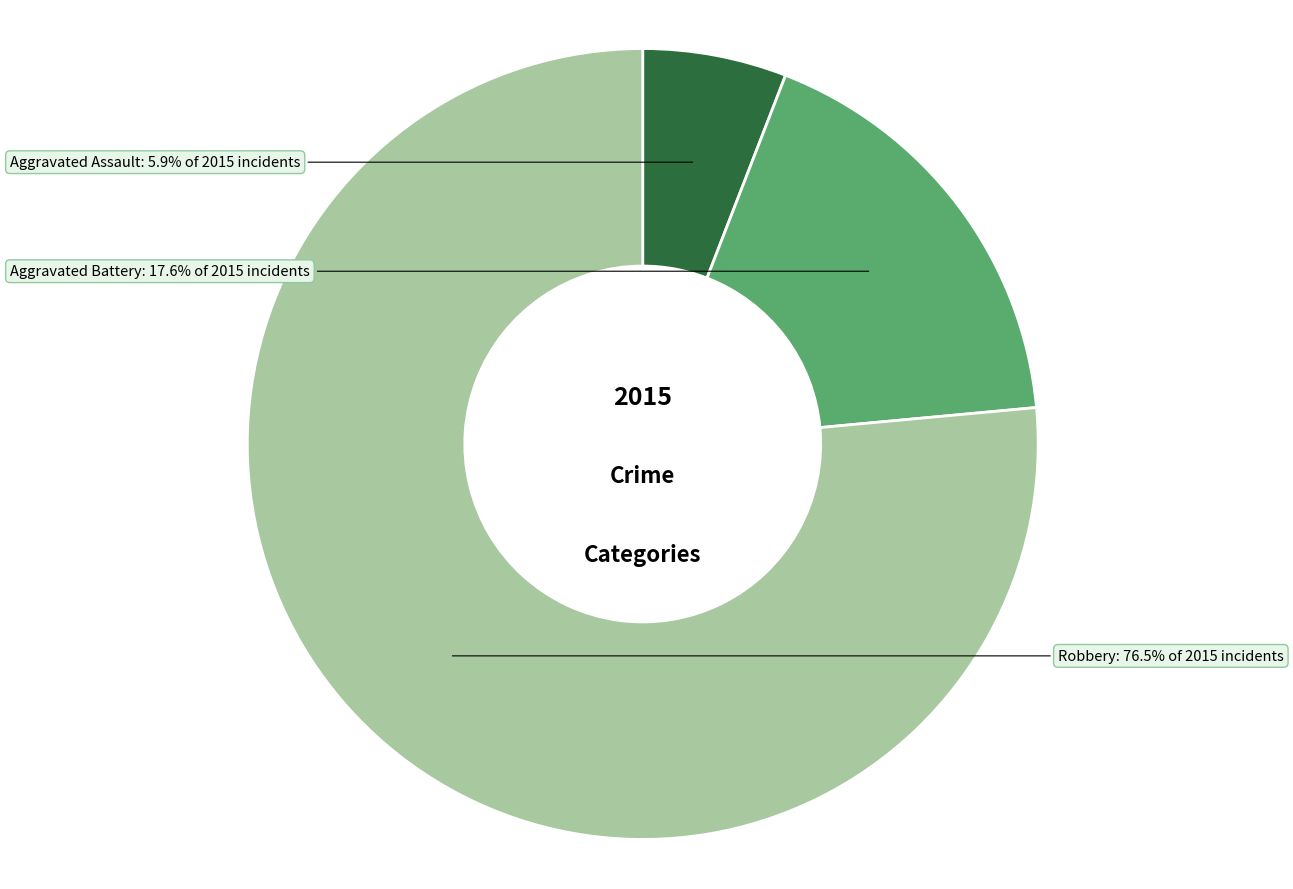

What portion of the pie excludes Aggravated Assault?

94.1%